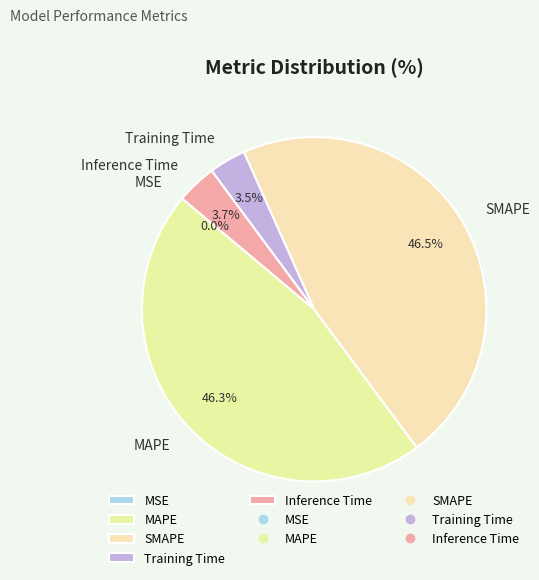

To the nearest percent, what is the combined percentage of SMAPE and Inference Time?

50%